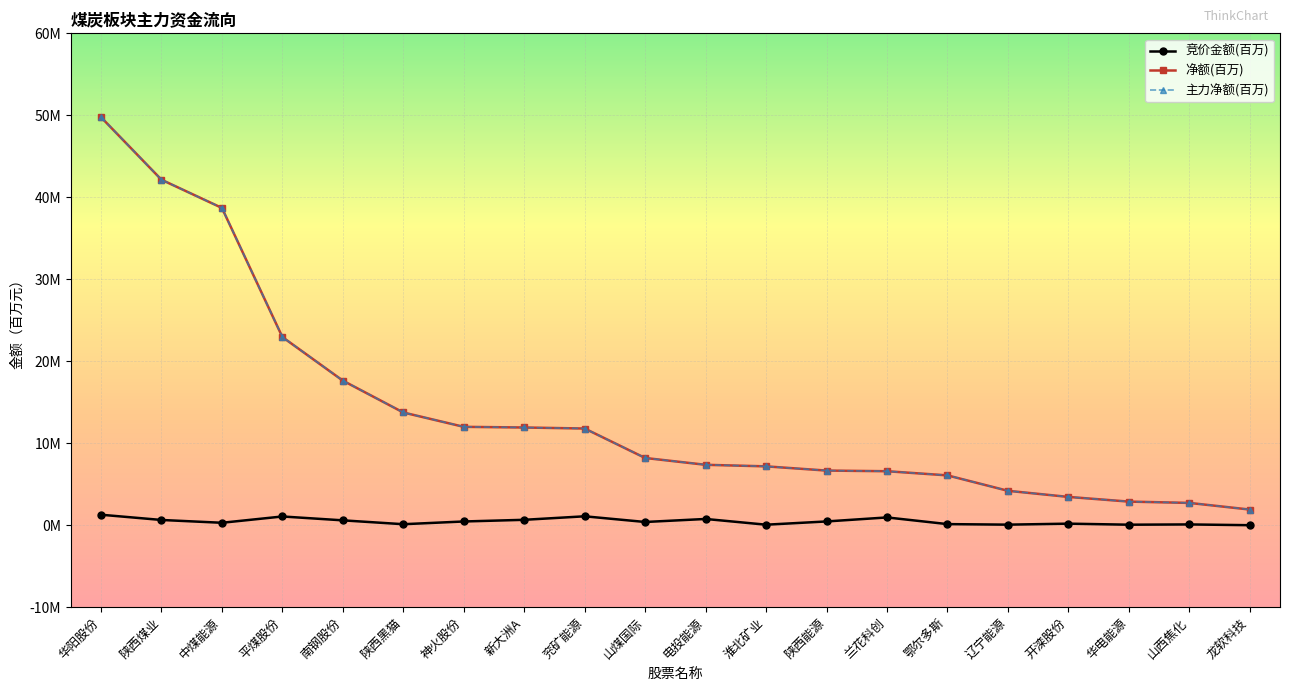

Does the chart have visible grid lines?

Yes